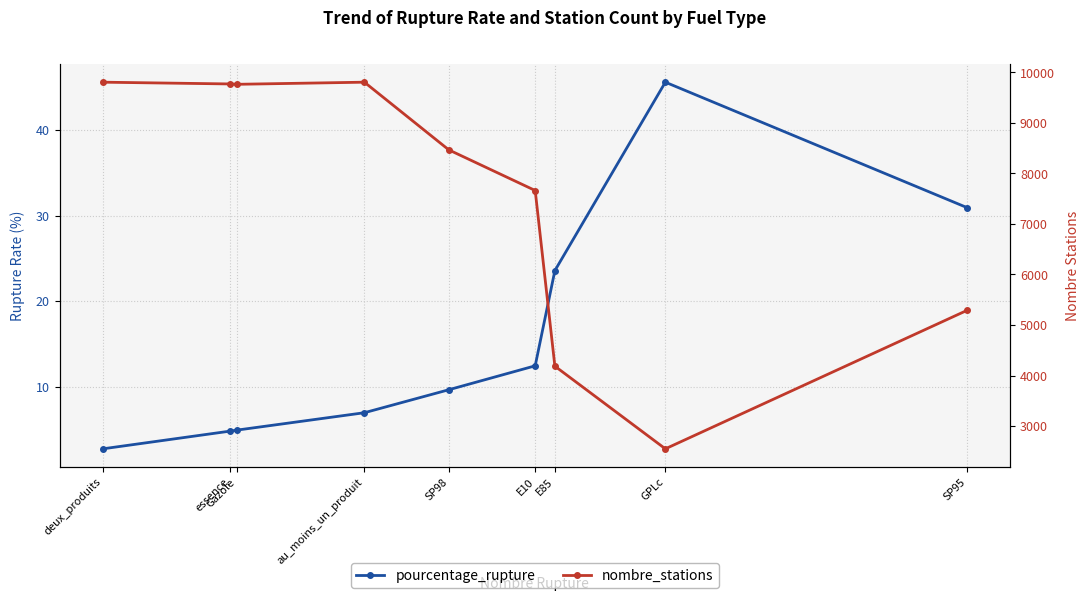

At which category does pourcentage_rupture reach its first local peak?

GPLc